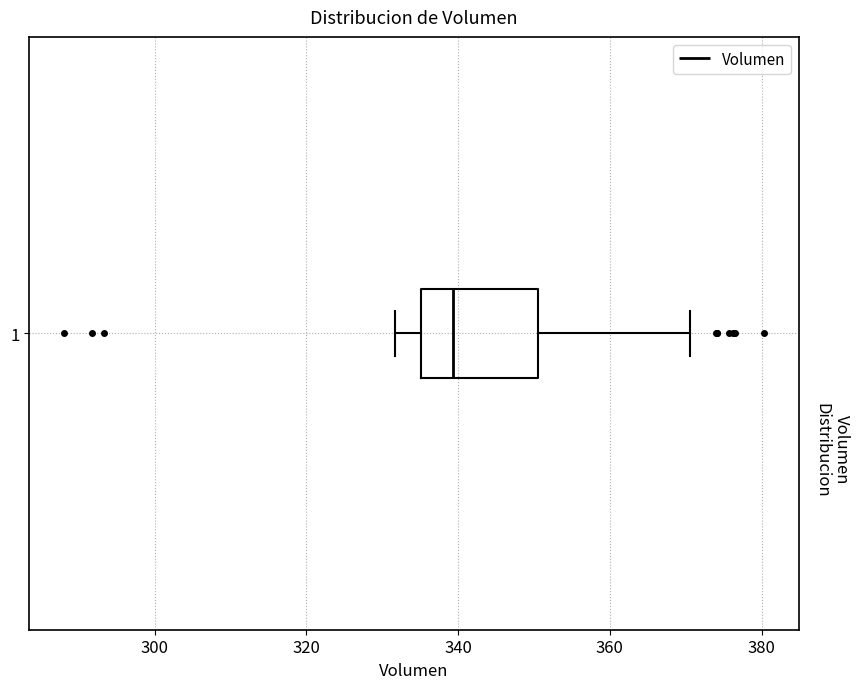

Transcribe this box plot: give where the median line is, the range the box spans, and where the two whiskers end, as read against the x-axis. The values are not printed on the chart, so give them approximately, as read against the axis.

median 340, box 336 to 350, whiskers 332 to 370